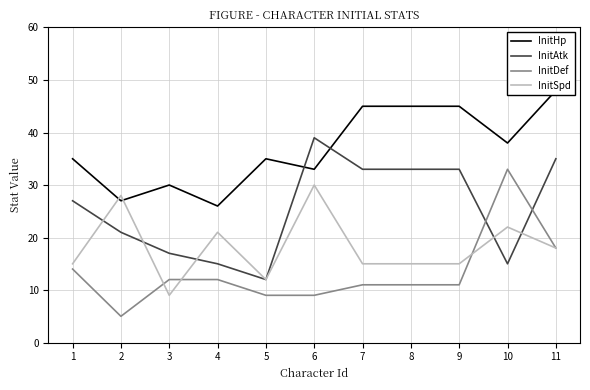

What are all the series names shown in the legend?

InitHp, InitAtk, InitDef, InitSpd